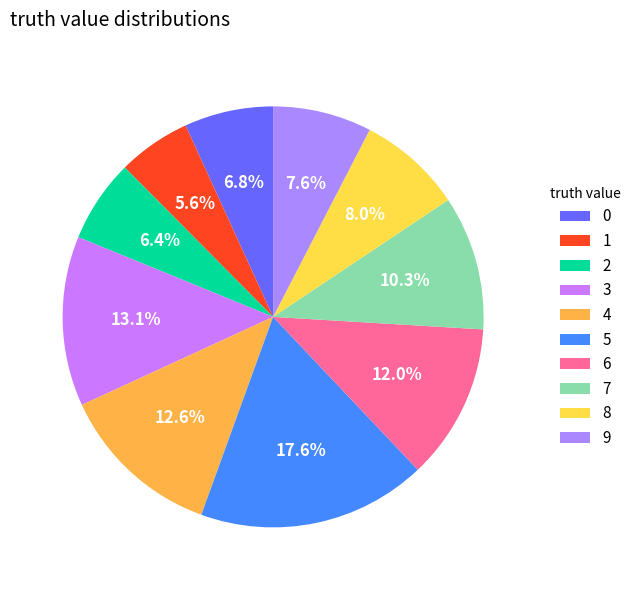

Count the number of slices in the pie.

10